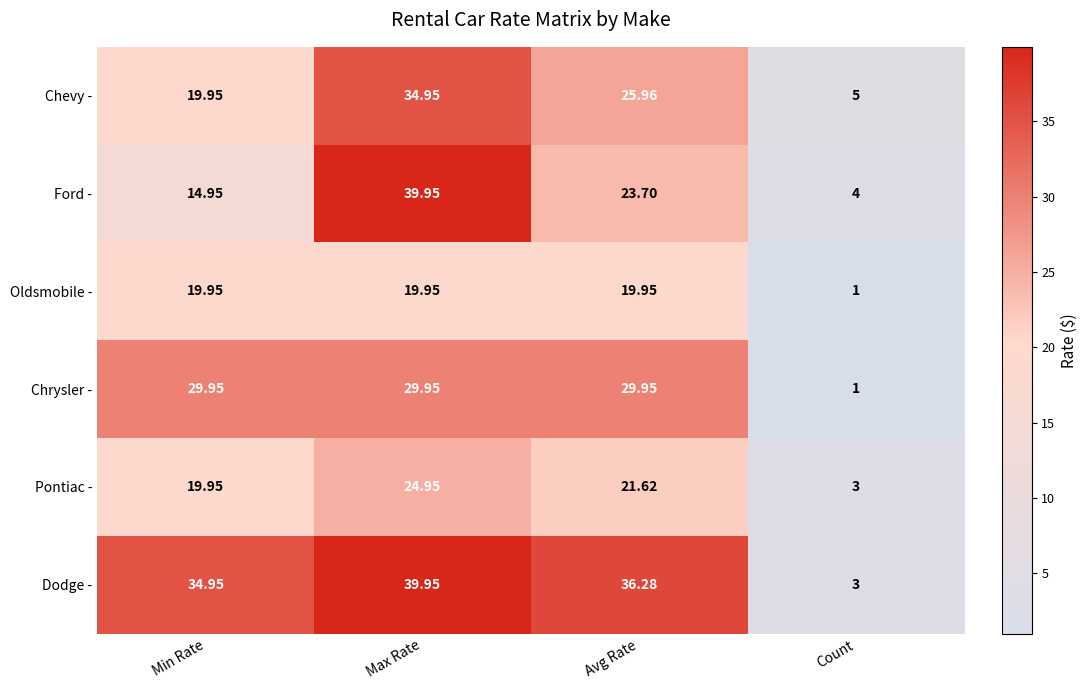

At which label does Pontiac - first exceed 21?

Max Rate